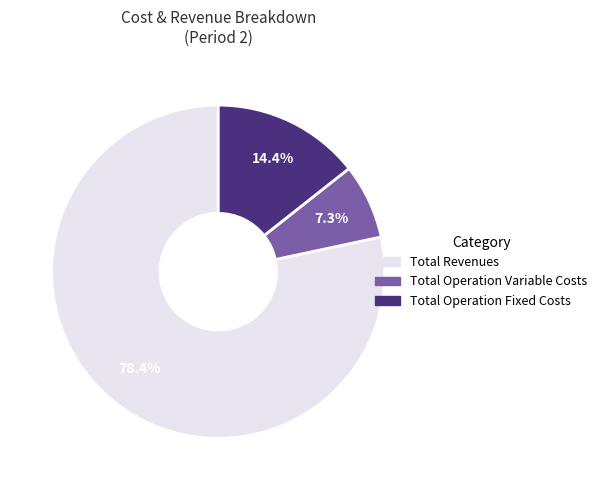

Is there any slice that represents more than half of the pie?

Yes